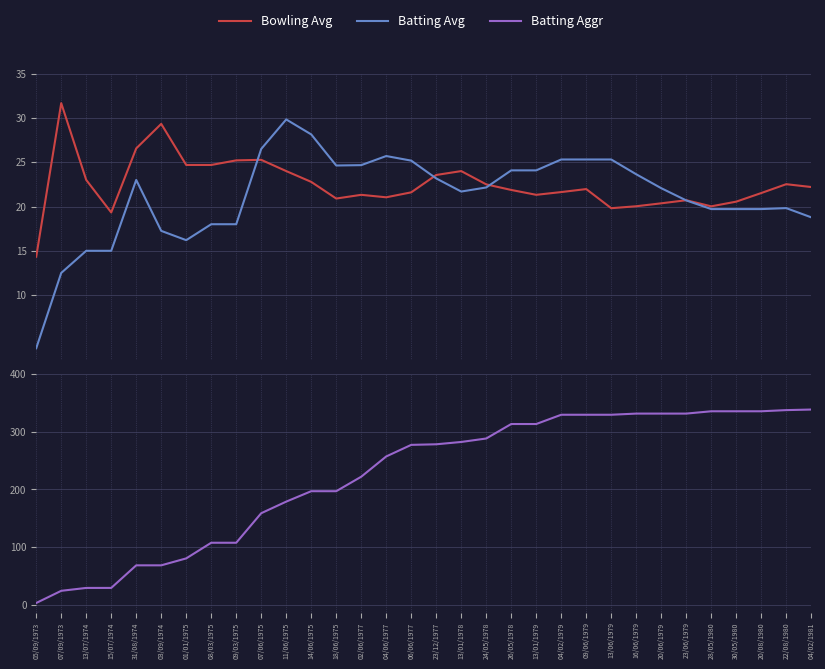

Count the number of categories in the chart.

32